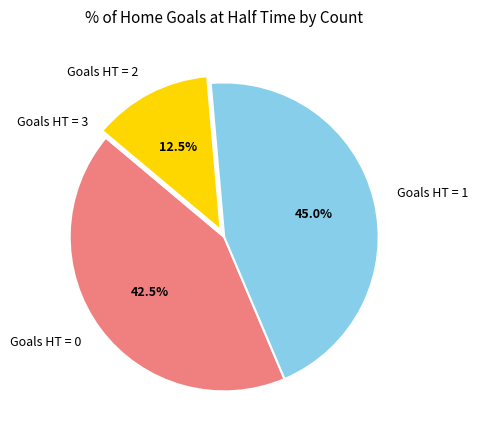

Approximately how many times larger is the value at Goals HT = 2 compared to Goals HT = 0?

0.3